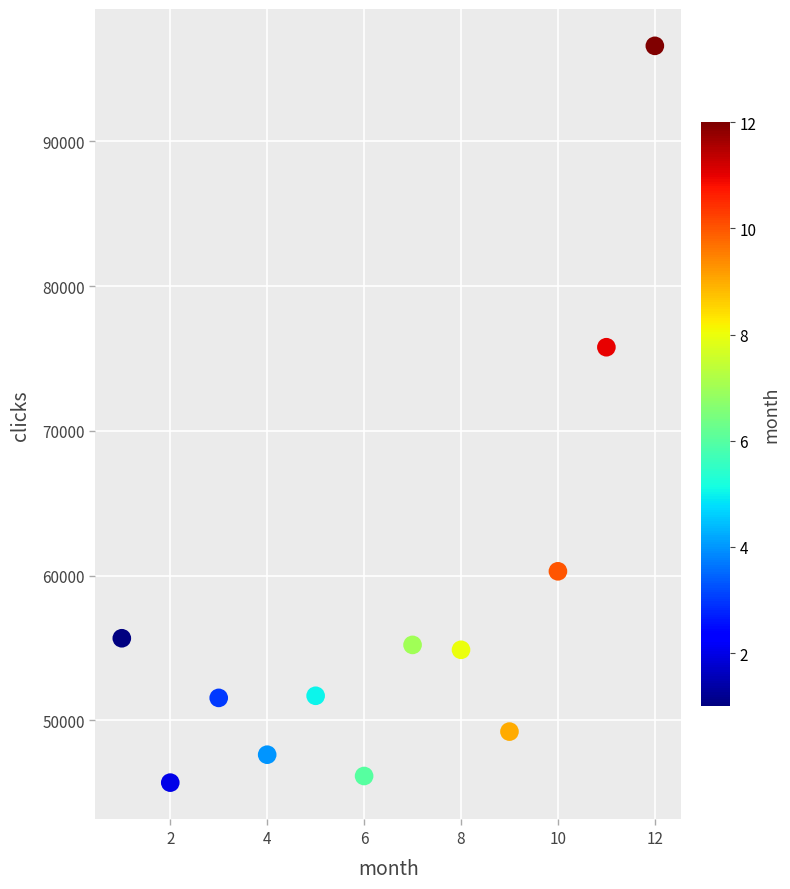

What is the average Y value?

57540